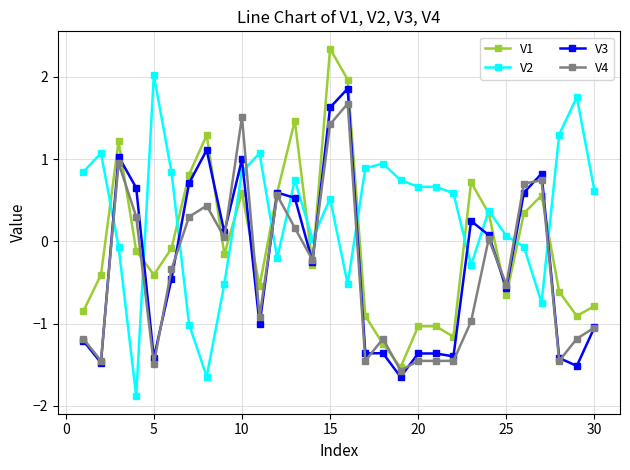

What is the highest value of the V1 series?

2.3